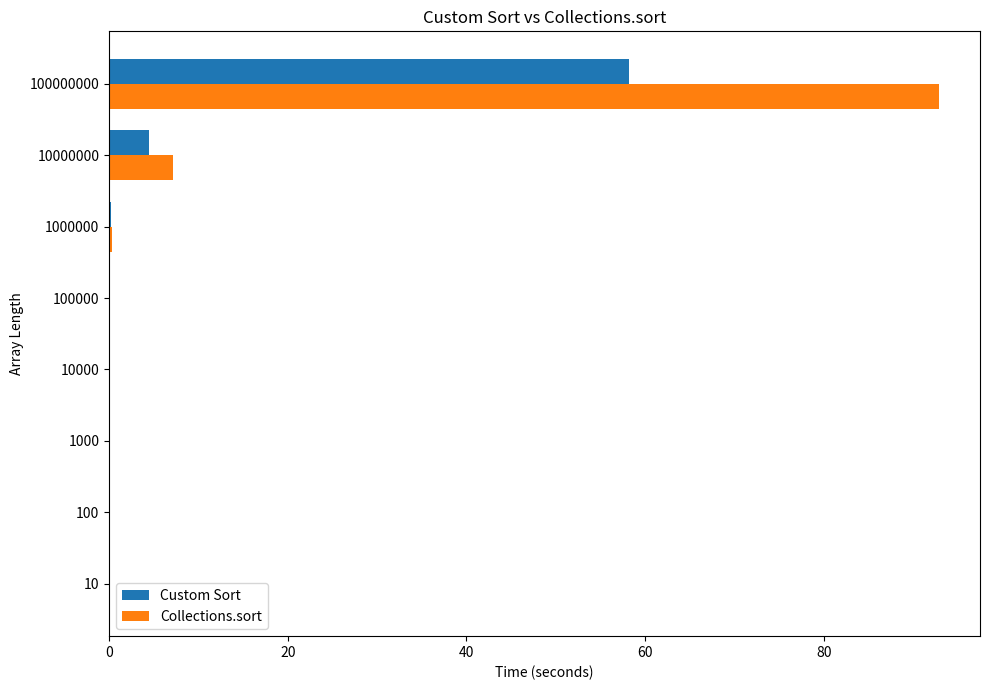

What is the average value of the Collections.sort series?

12.5